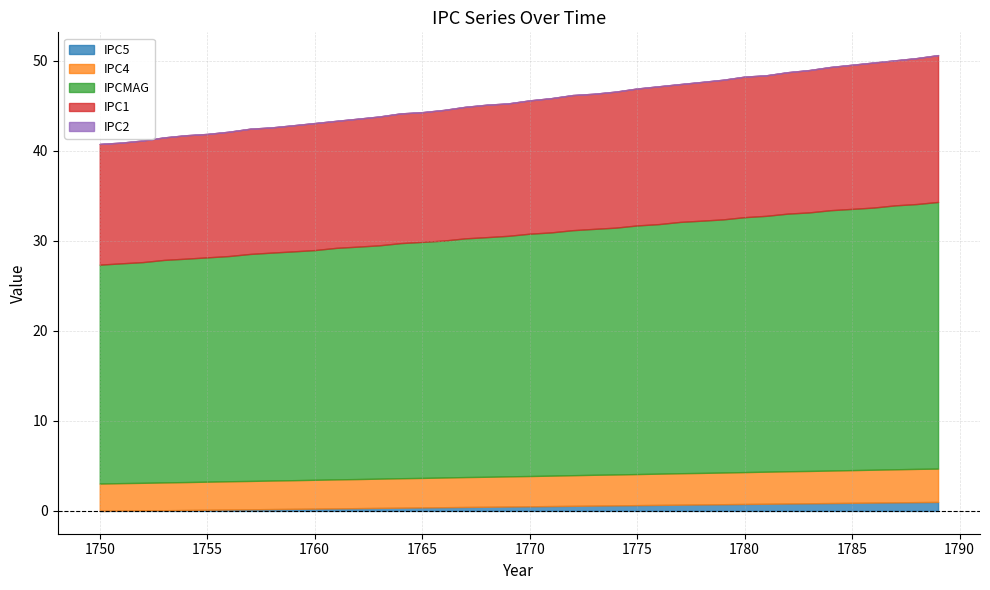

True or false: IPCMAG and IPC2 intersect in this chart.

False